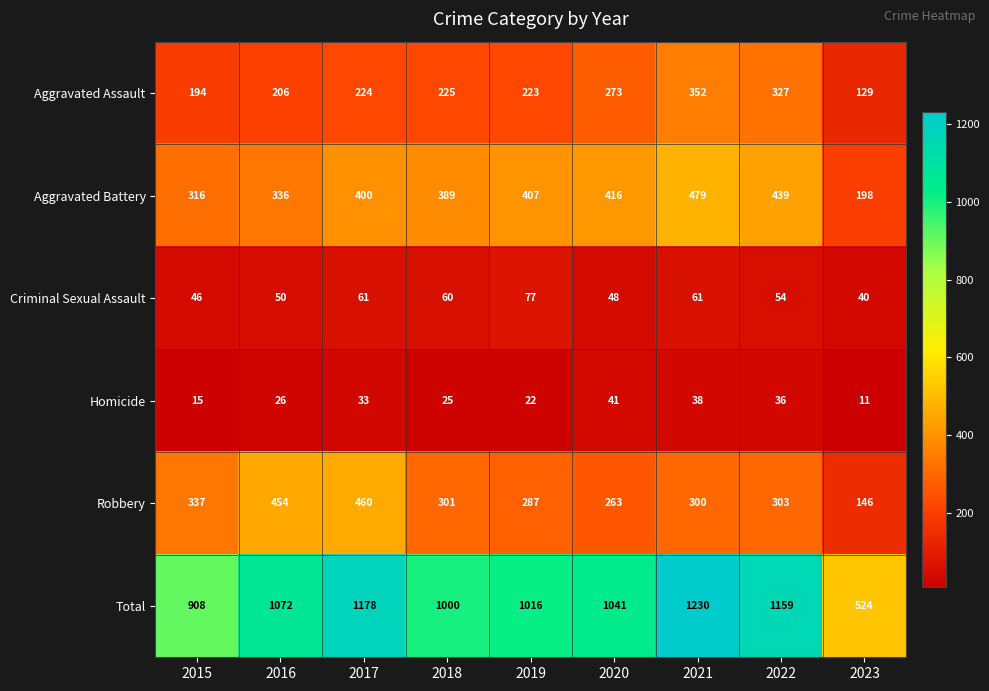

What is the smallest value displayed?

11